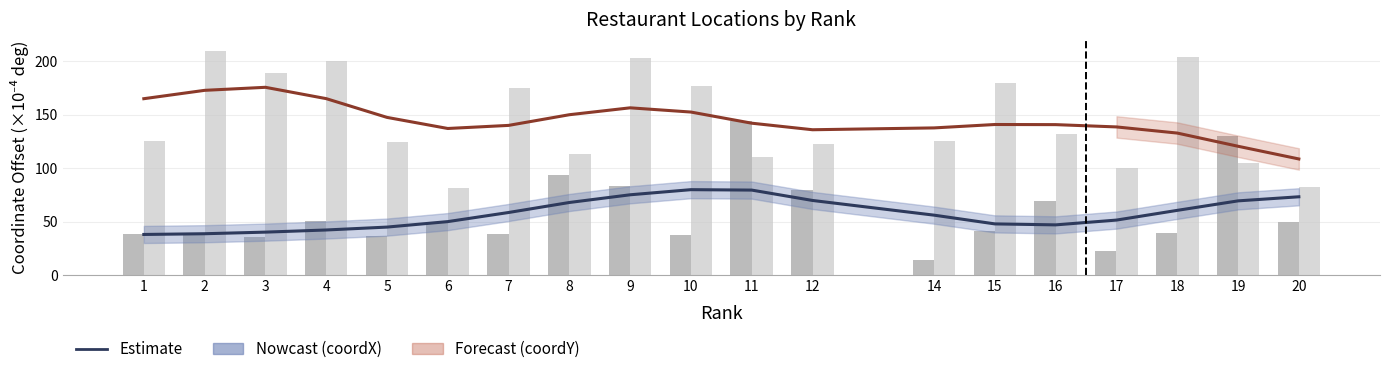

Which has a higher value, 8 or 10?

10